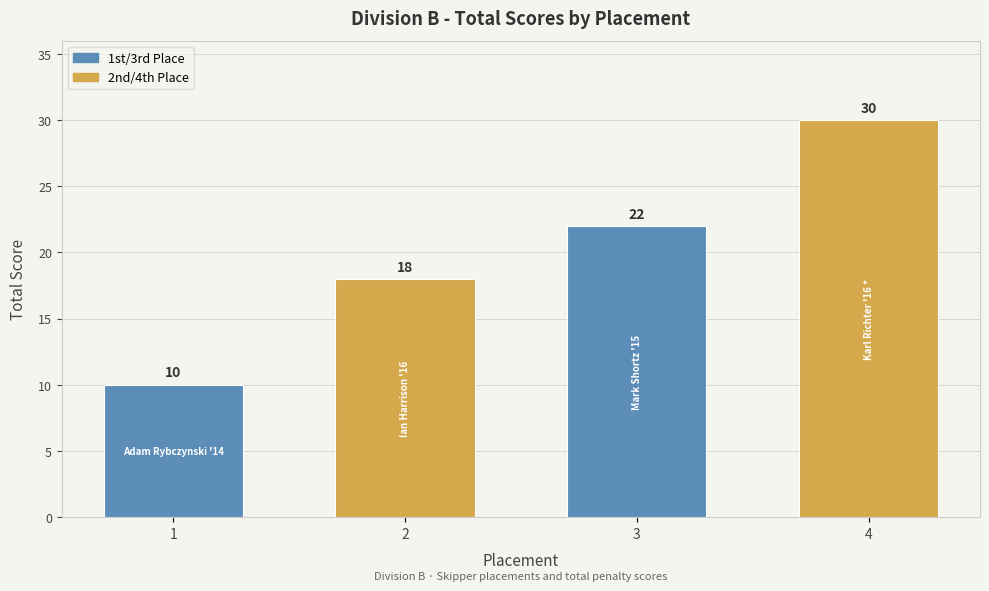

Rank the categories by value from lowest to highest.

1, 2, 3, 4